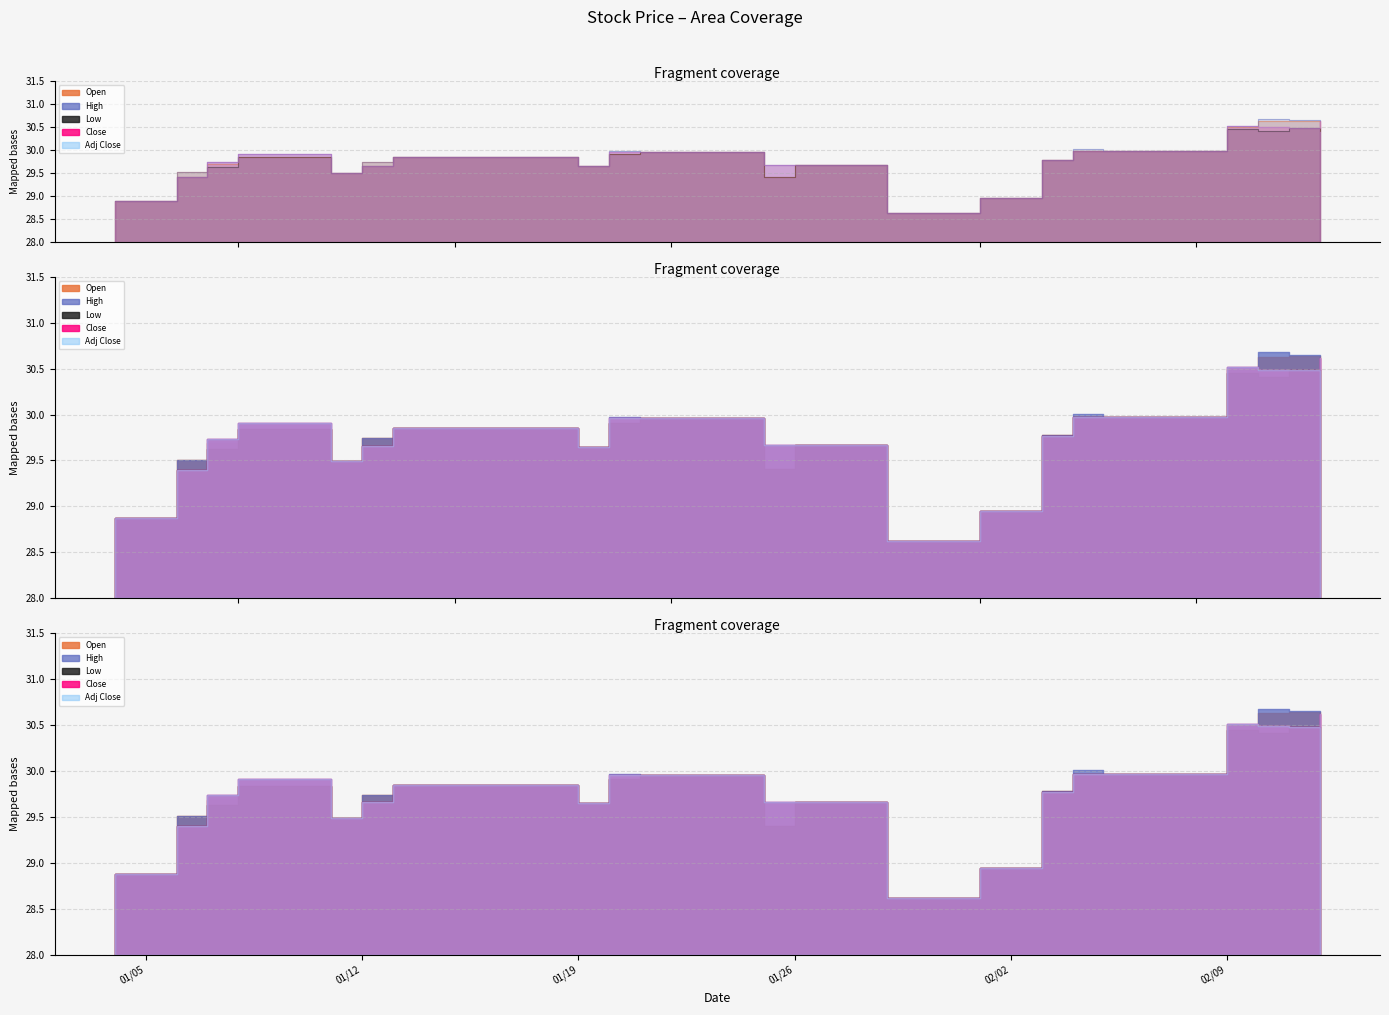

How many lines are shown in the chart?

5